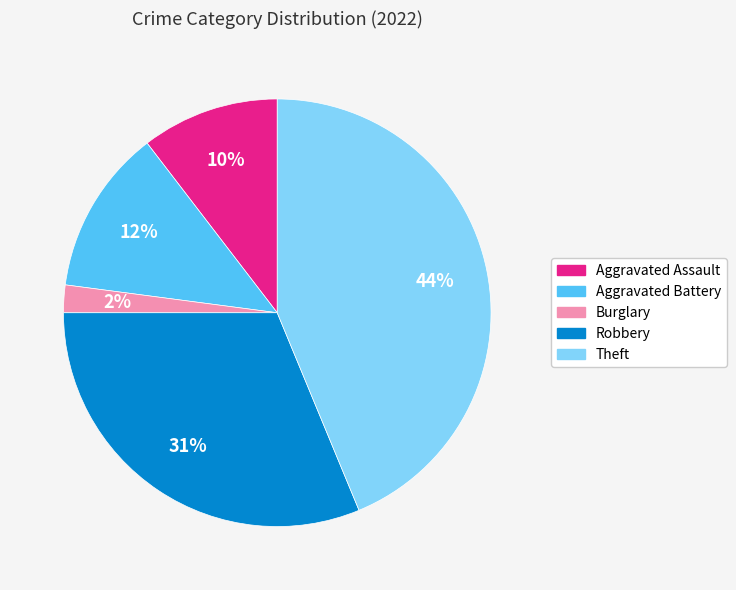

Between Aggravated Battery and Aggravated Assault, which is larger?

Aggravated Battery